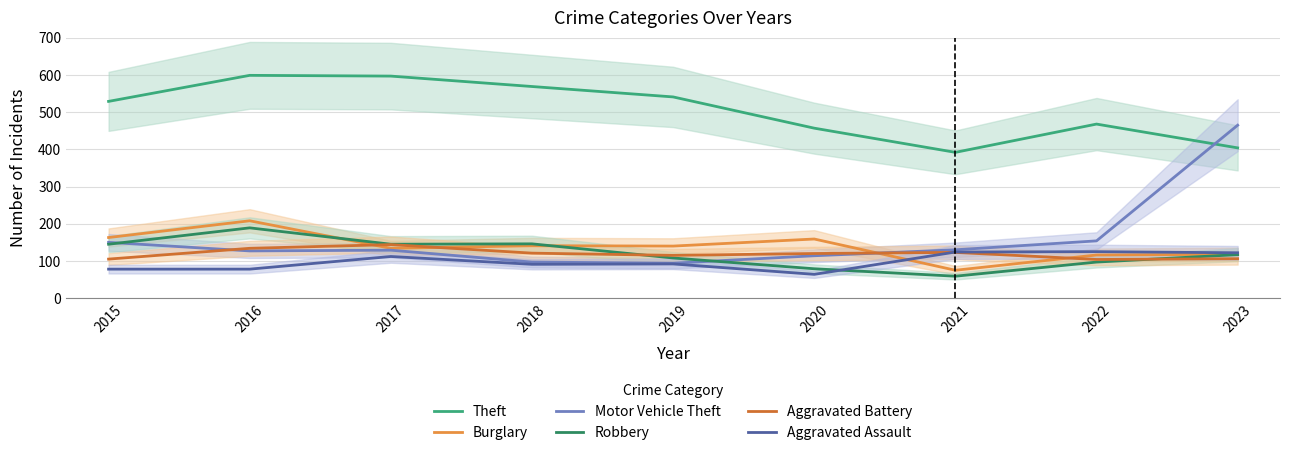

Which category has the lowest value in the Aggravated Assault series?

2020